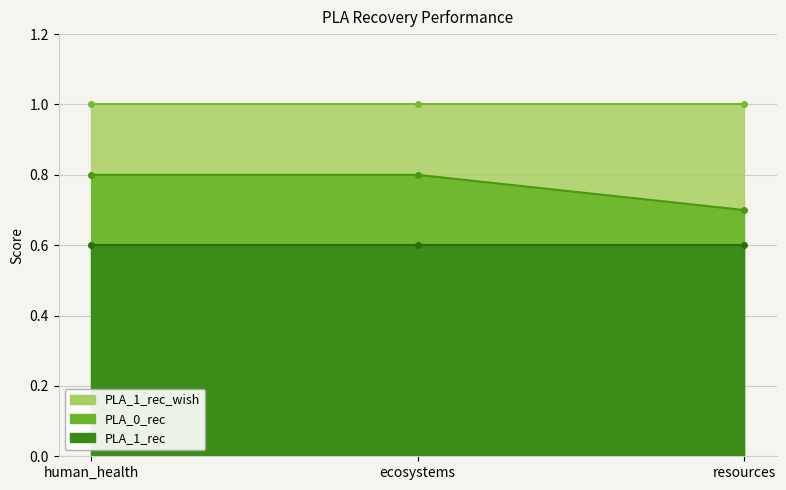

What is the value of the PLA_0_rec point at the 3rd from the left?

0.7